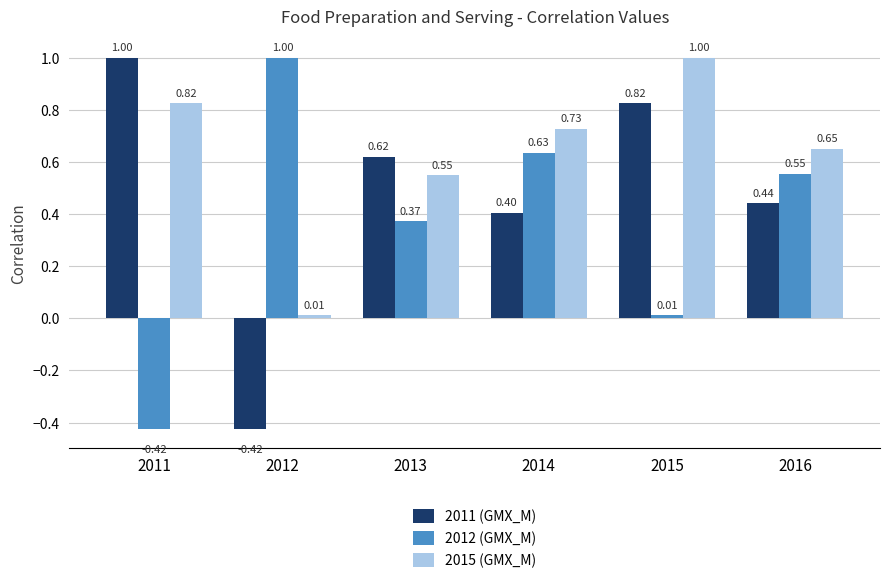

What is the total value across all series at 2014?

1.8